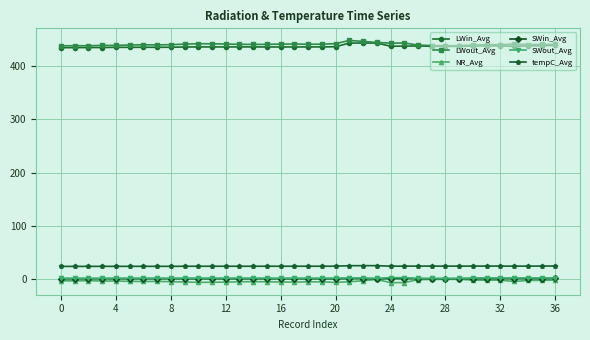

What is the sum of all LWout_Avg values?

16340.2